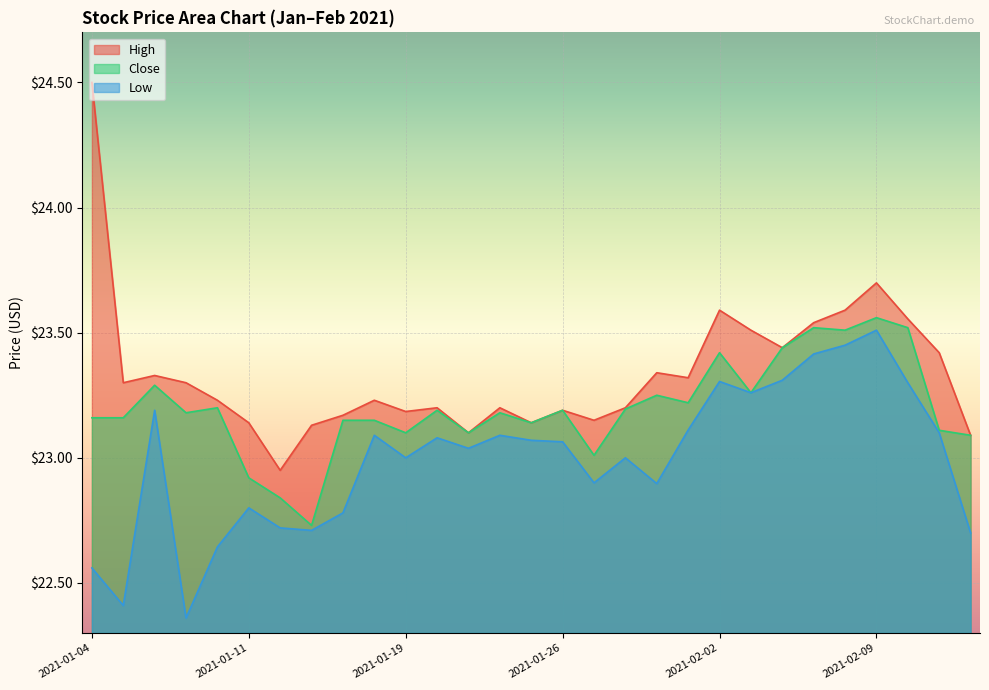

True or false: Low has a value of 9.7 at 2021-01-12.

False